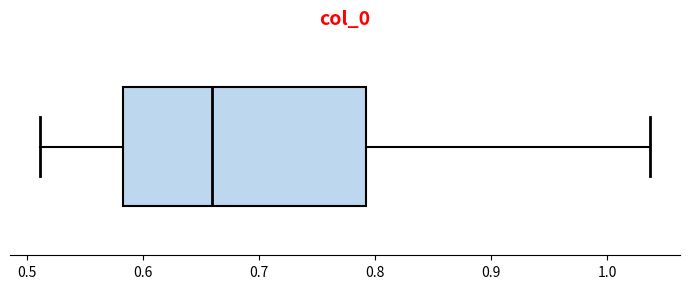

Where does the left whisker of the box end on the x-axis? The values are not printed on the chart, so give them approximately, as read against the axis.

0.51